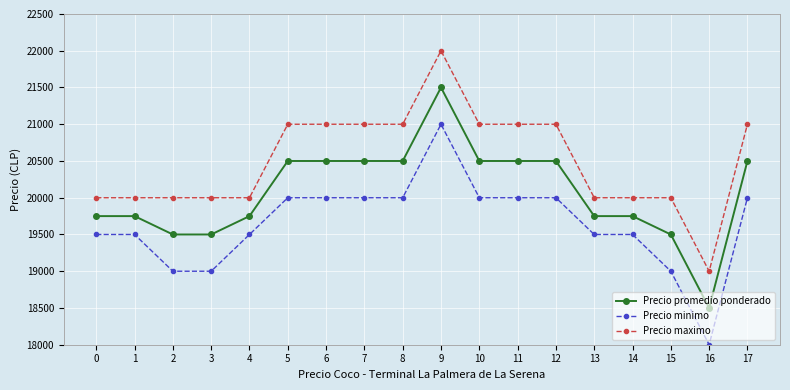

What is the spread (max minus min) of values at 11?

1000